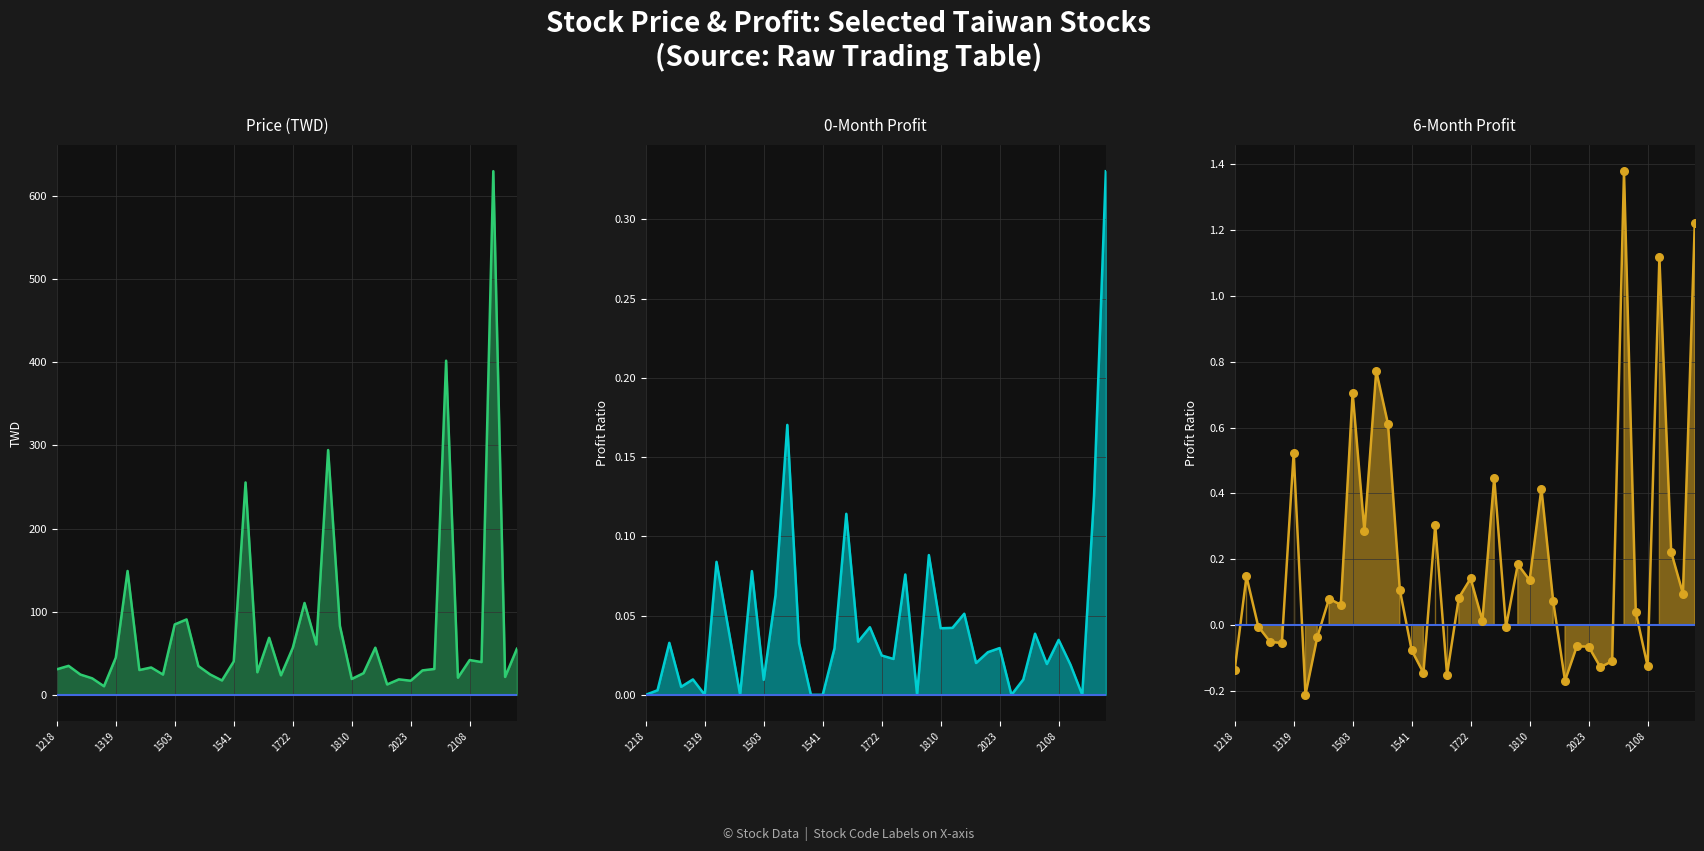

What is the total value across all series at 1786?

61.1